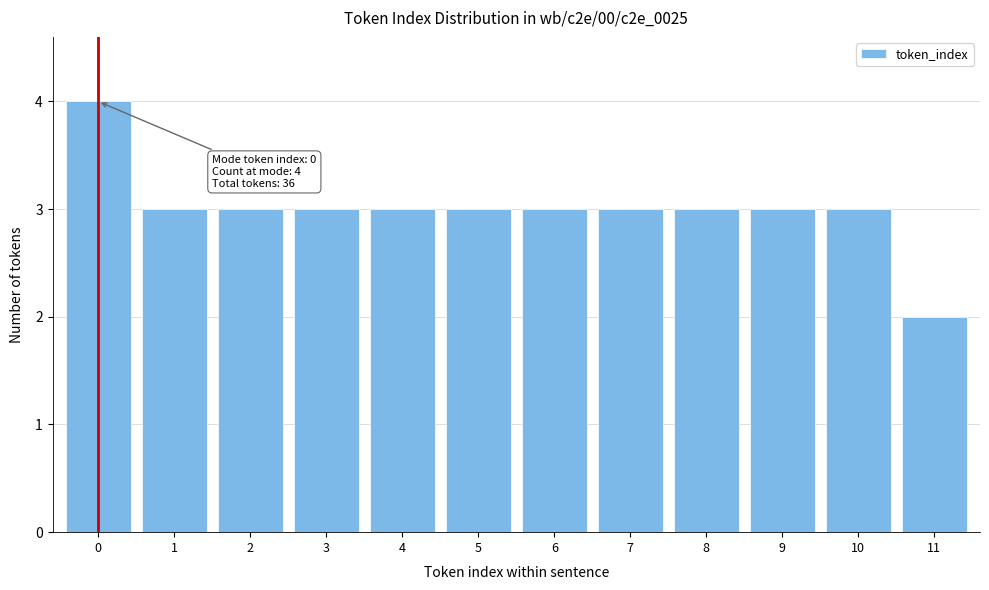

Reading left to right, what are all the values shown in this chart?

4	3	3	3	3	3	3	3	3	3	3	2